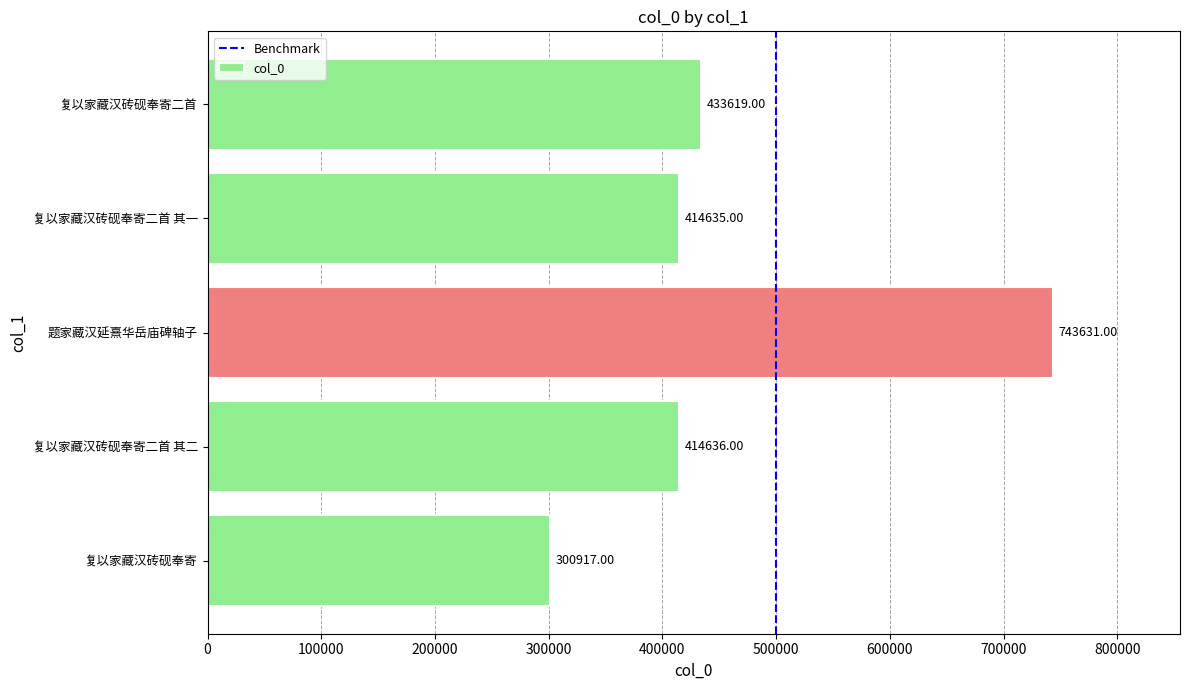

Is it true that the value at 复以家藏汉砖砚奉寄二首 其一 is 414635?

True